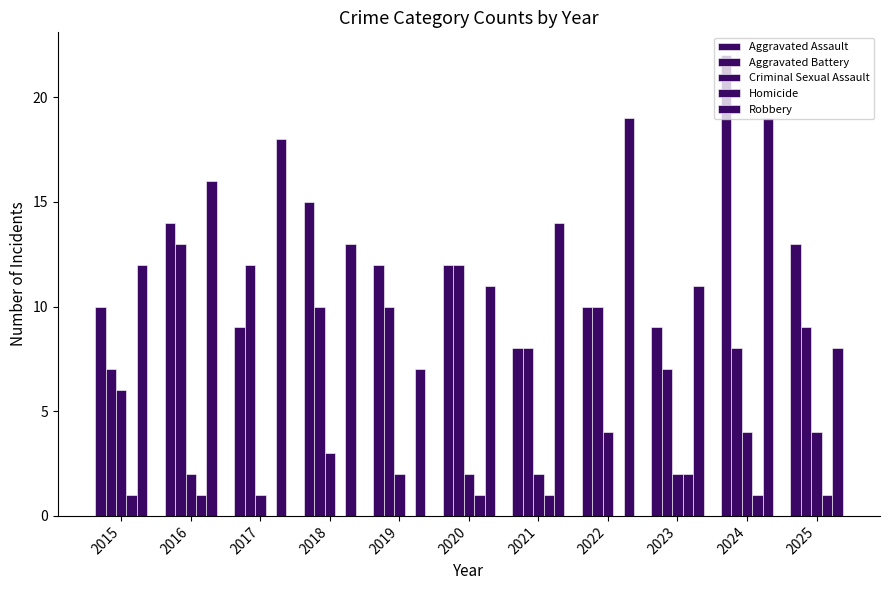

The Aggravated Battery series shows 2 at 2024. True or false?

False